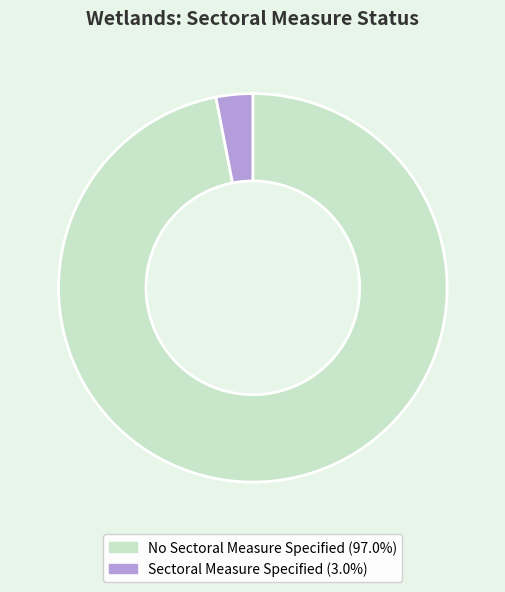

Do No Sectoral Measure Specified (97.0%) and Sectoral Measure Specified (3.0%) together represent more than half of the pie?

Yes